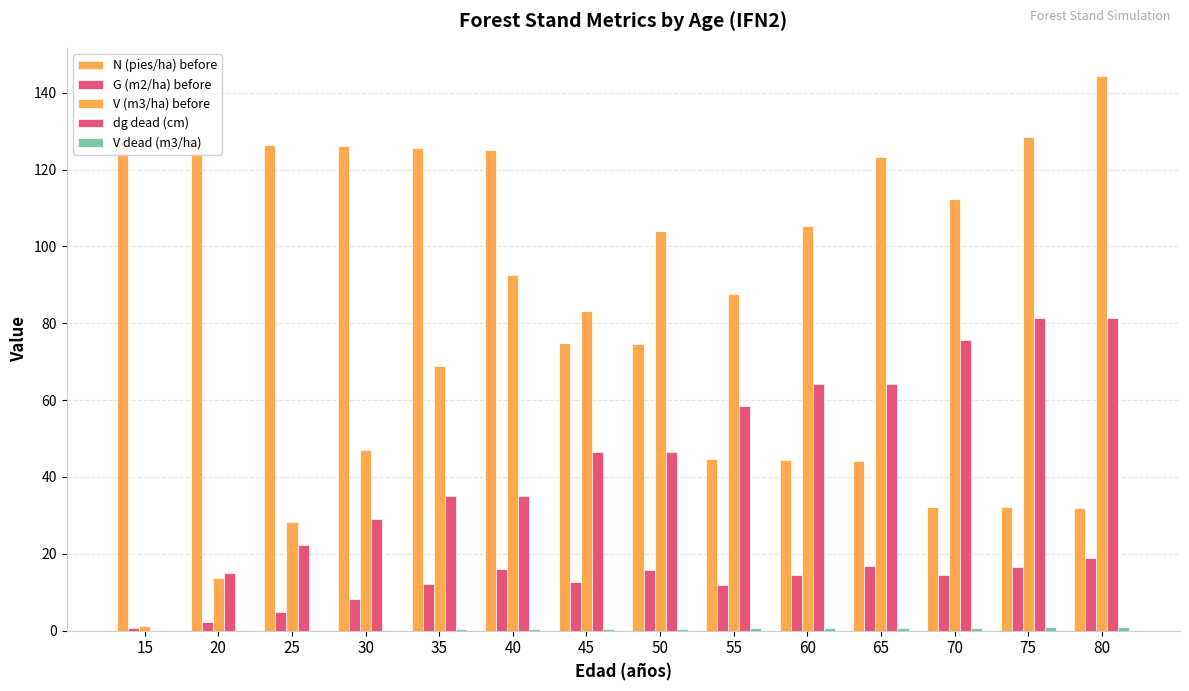

How many data points in G (m2/ha) before are above 14?

7